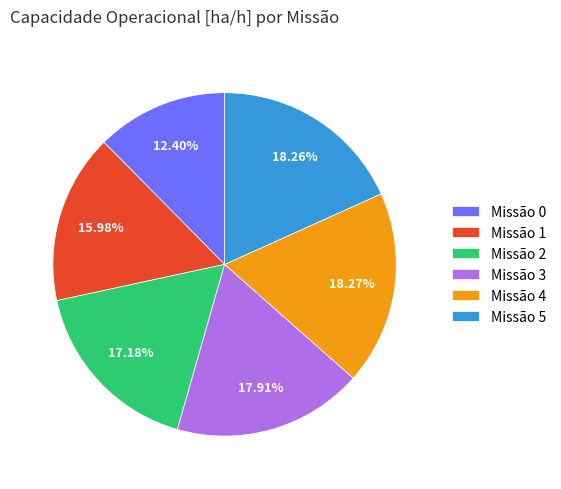

Is there any slice that represents more than half of the pie?

No